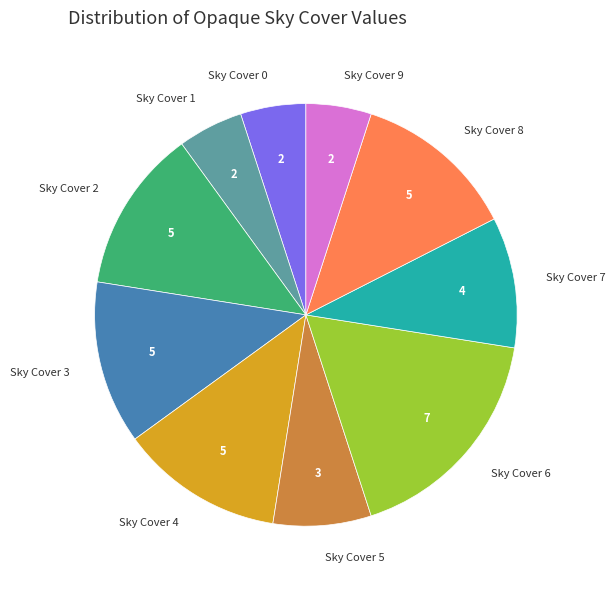

Does any single category account for the majority?

No